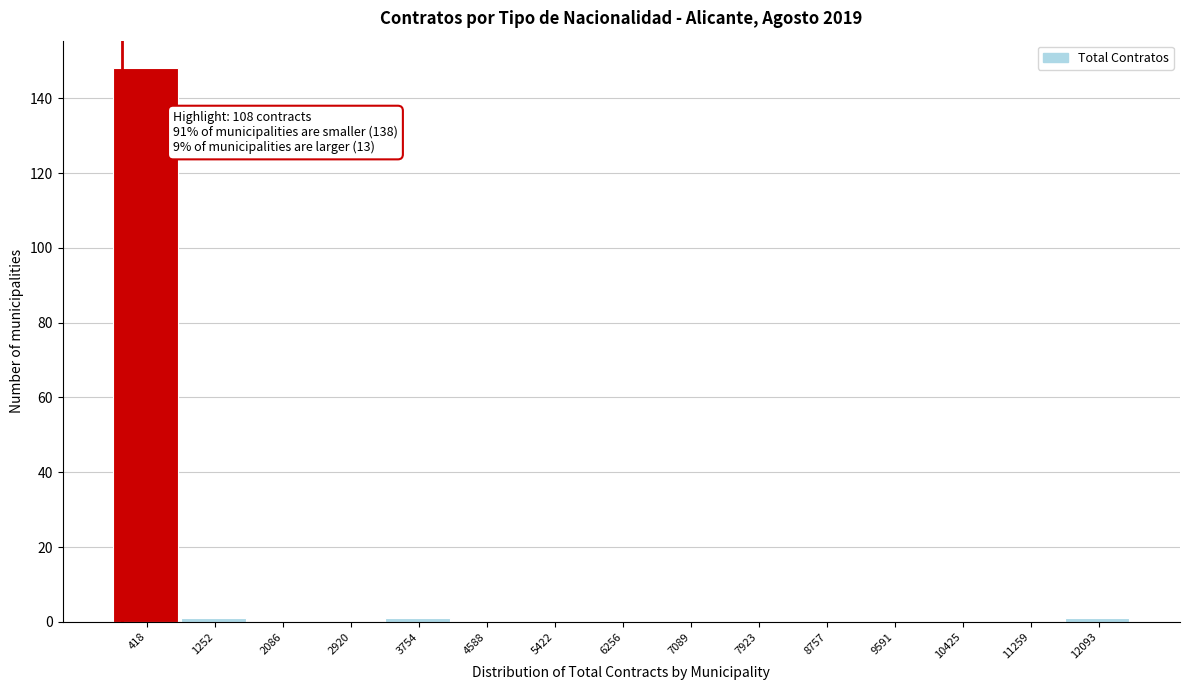

Which range on the x-axis has the tallest bar?

0 to 800